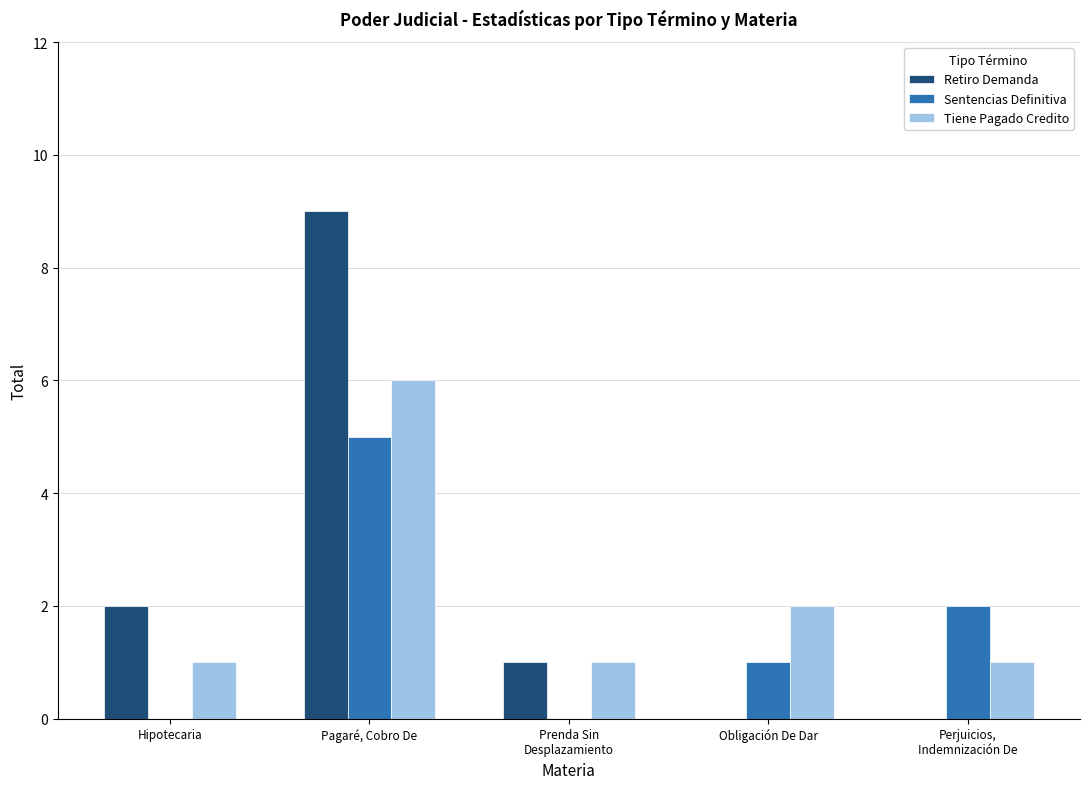

What is the highest value of the Retiro Demanda series?

9